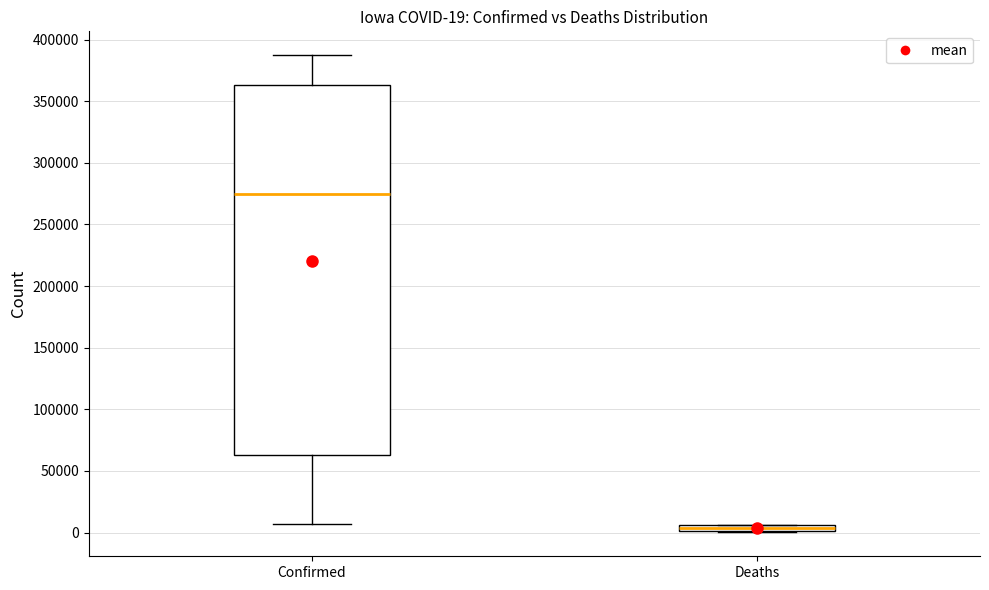

Which box has the highest median line?

Confirmed